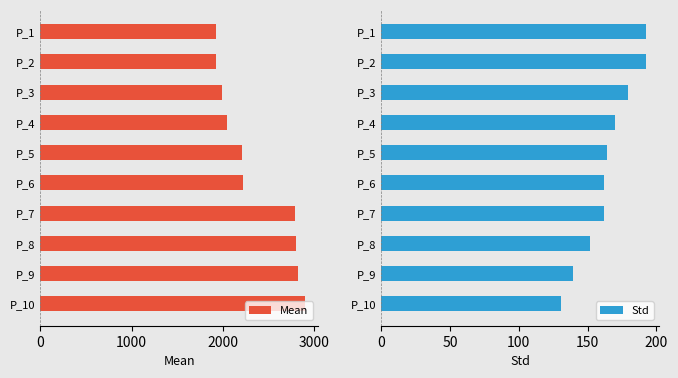

How many bars are there in each group?

2